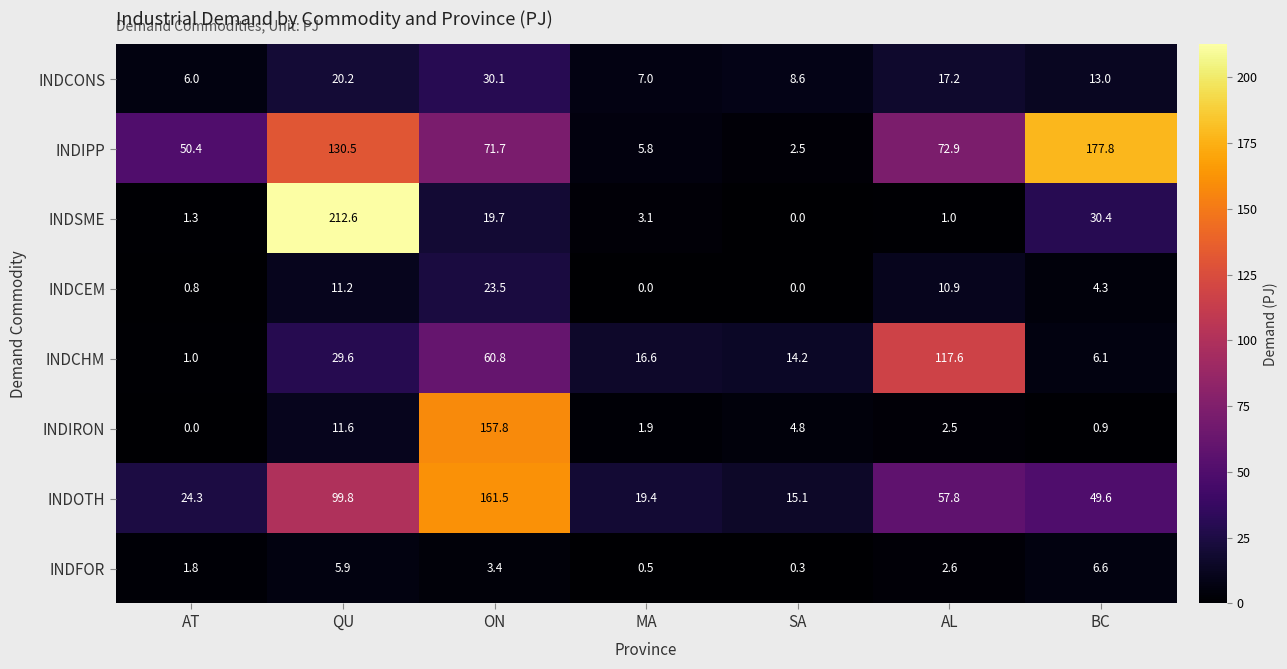

Rank the categories by INDCONS value from lowest to highest.

AT, MA, SA, BC, AL, QU, ON